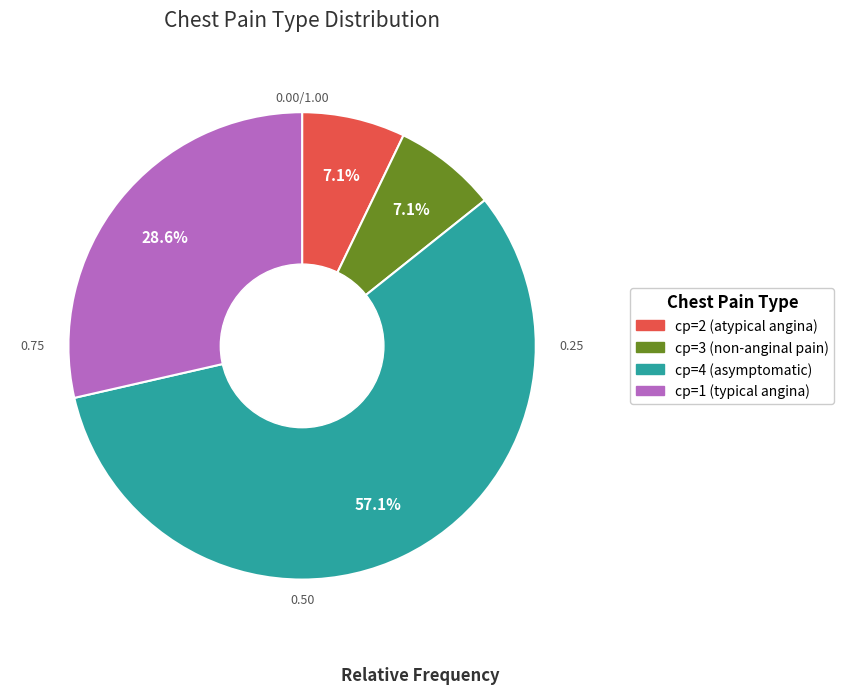

What is the majority slice?

cp=4